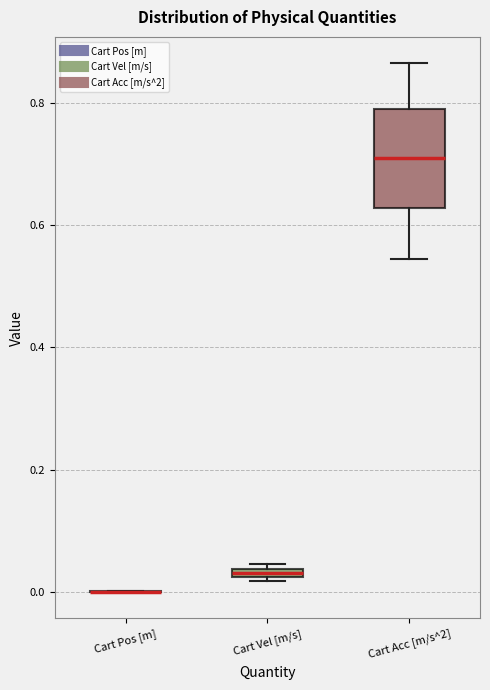

Where does the lower whisker of the box for Cart Acc [m/s^2] end on the y-axis? The values are not printed on the chart, so give them approximately, as read against the axis.

0.54